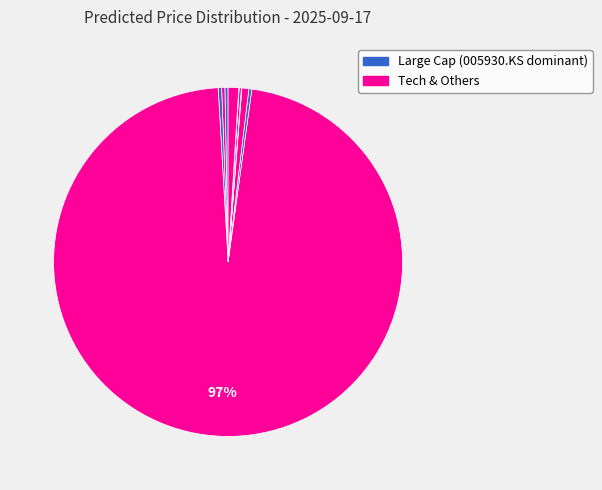

How many segments does this pie chart have?

10